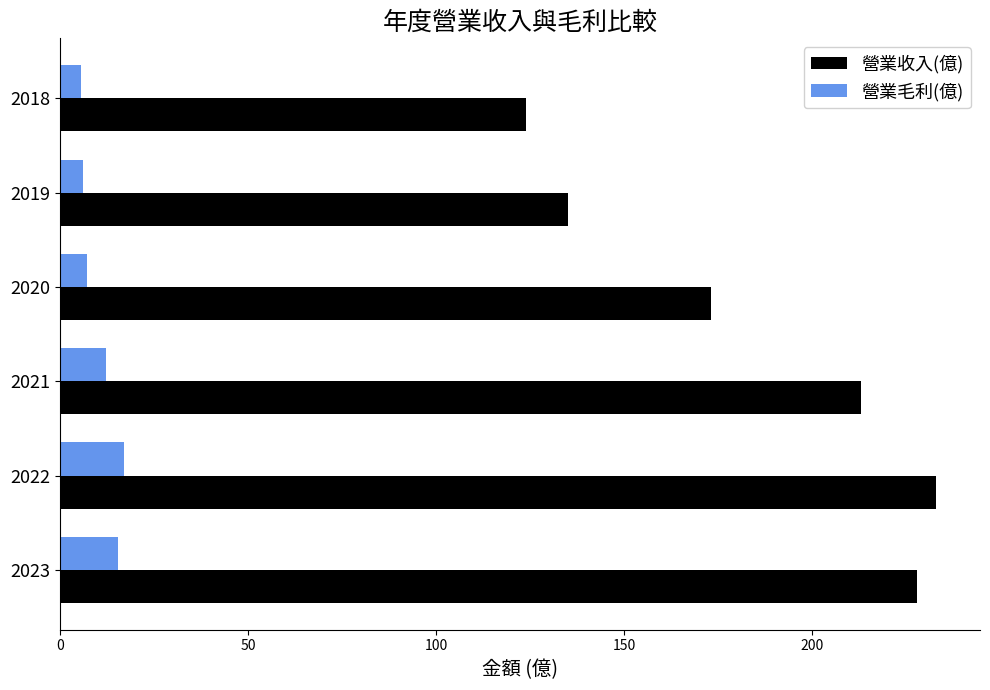

Which series has the largest range (max minus min)?

營業收入(億)